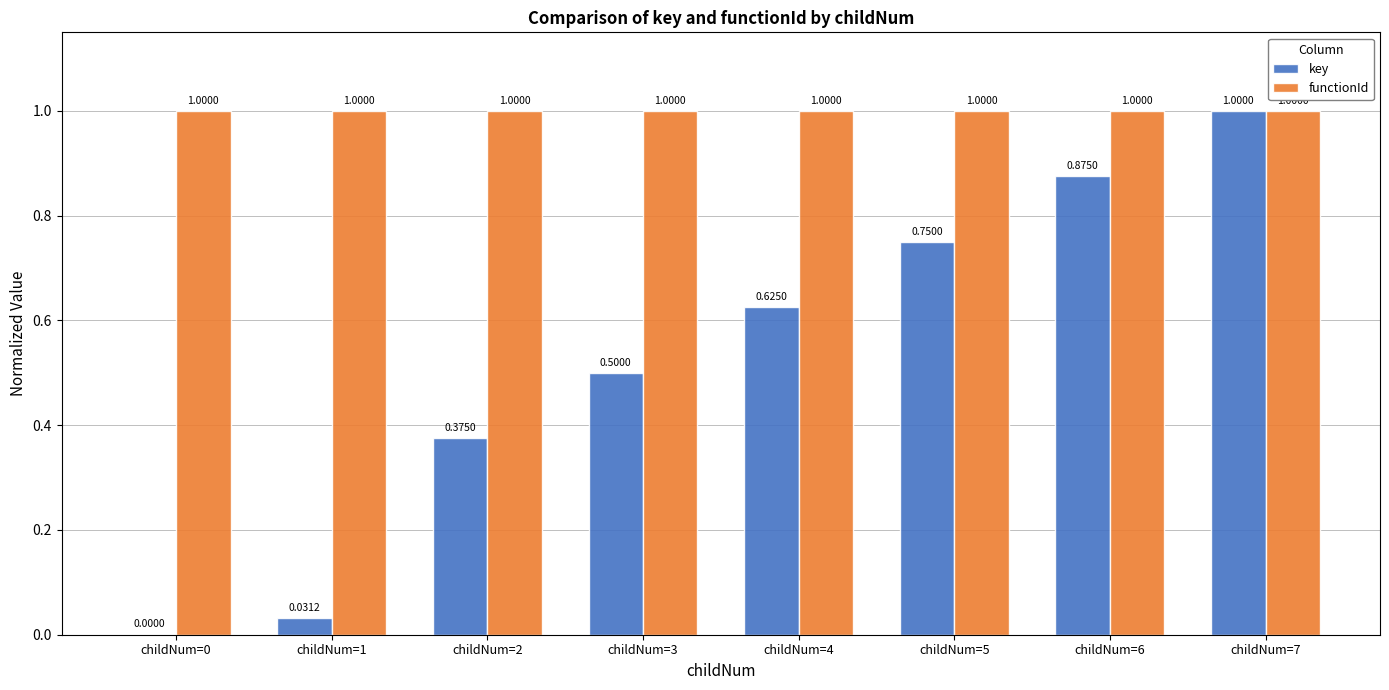

At which category is the sum across all series the highest?

childNum=7